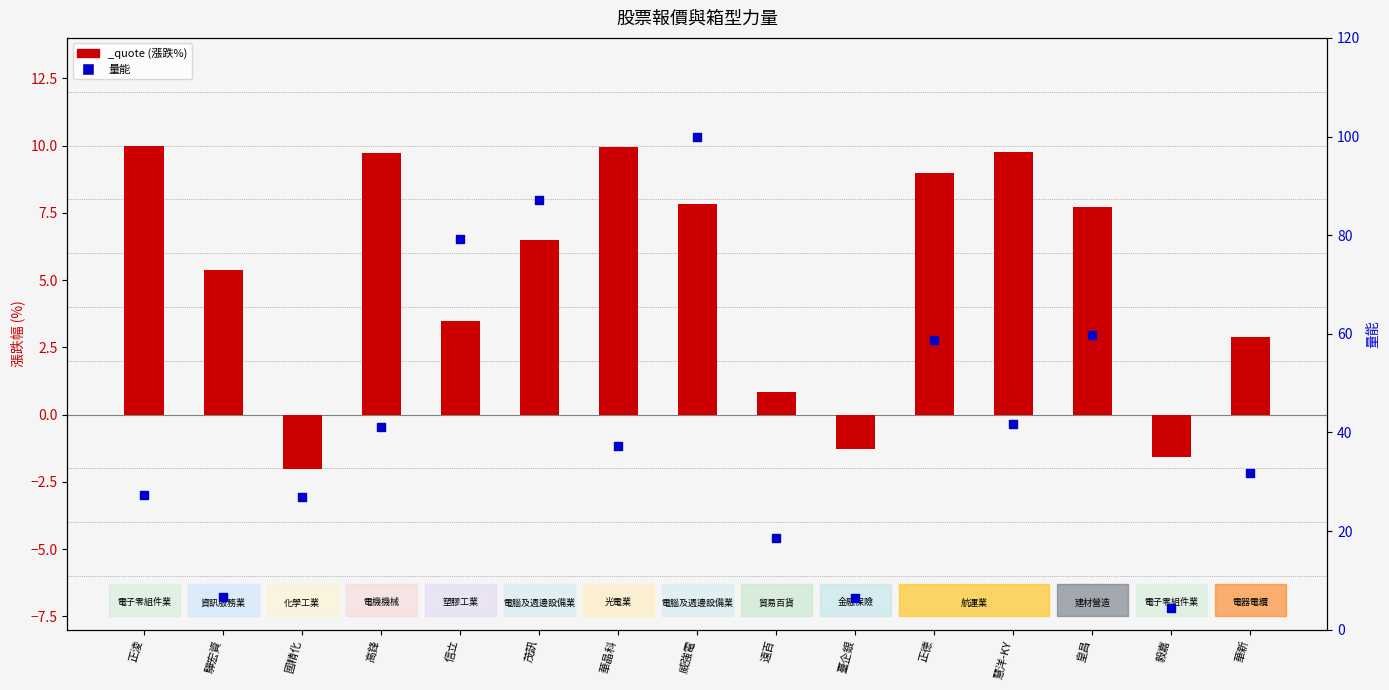

Approximately how many times larger is the value at 正德 compared to 國精化?

2.2